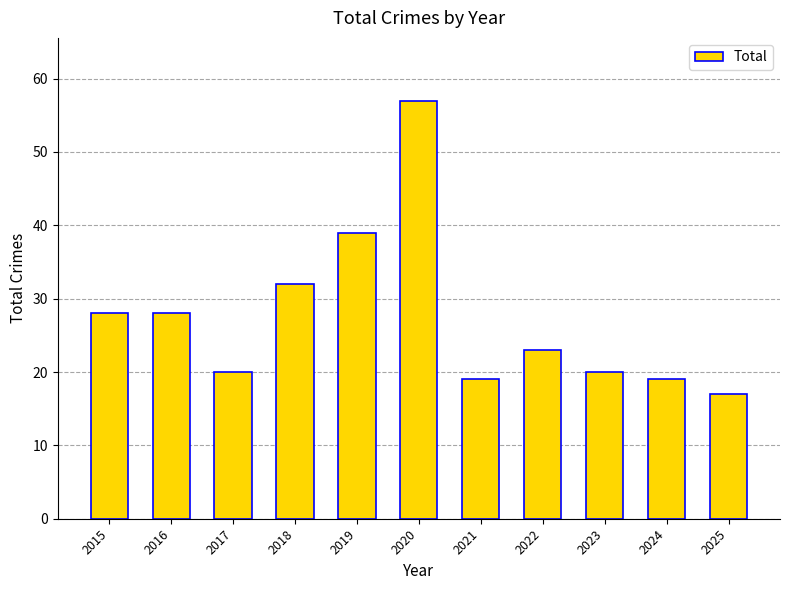

What is the value of the 10th bar from the left?

19